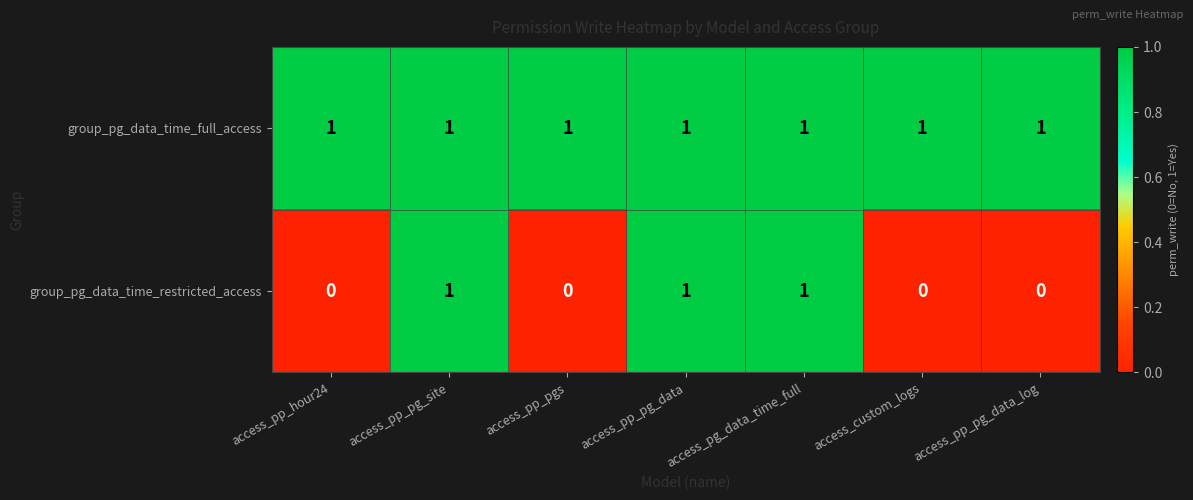

Which series has the widest spread of values?

group_pg_data_time_restricted_access